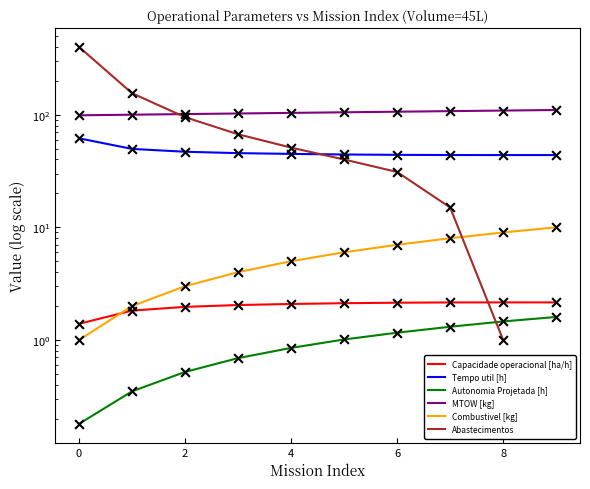

Which series has the largest total across all categories?

MTOW [kg]